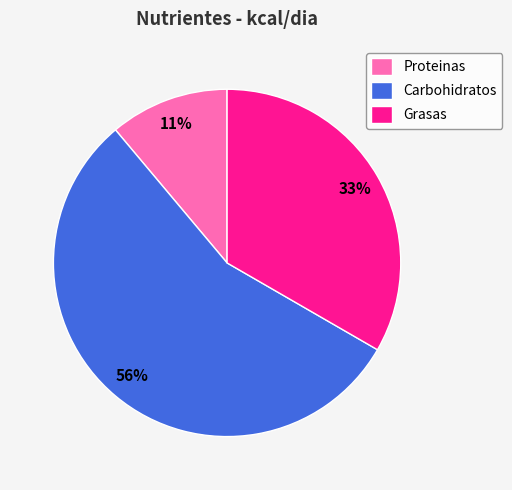

How many segments does this pie chart have?

3